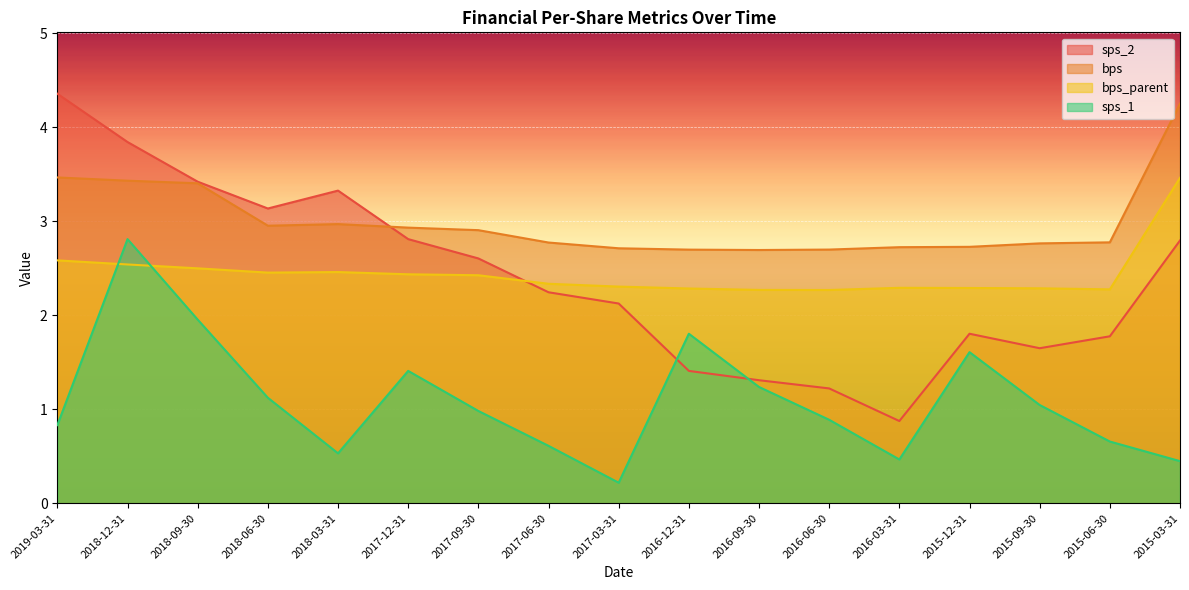

At which label does bps_parent reach its peak?

2015-03-31